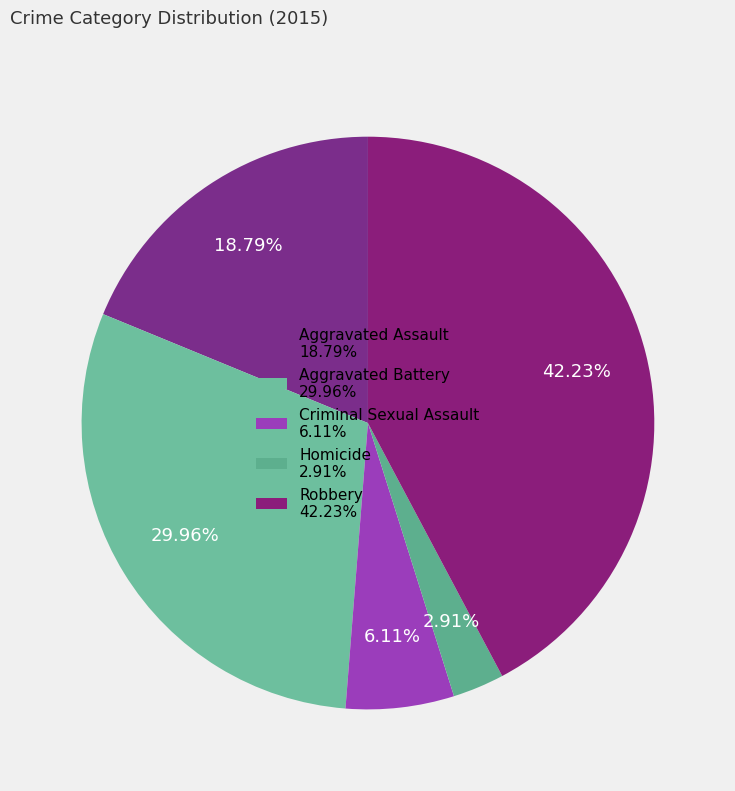

Count the number of slices in the pie.

5